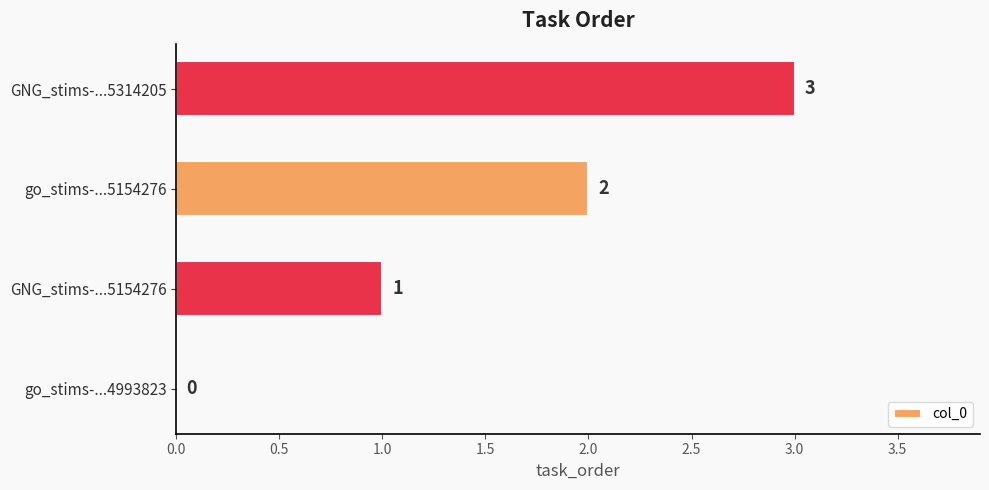

Count the values in the range 1 to 3.

3